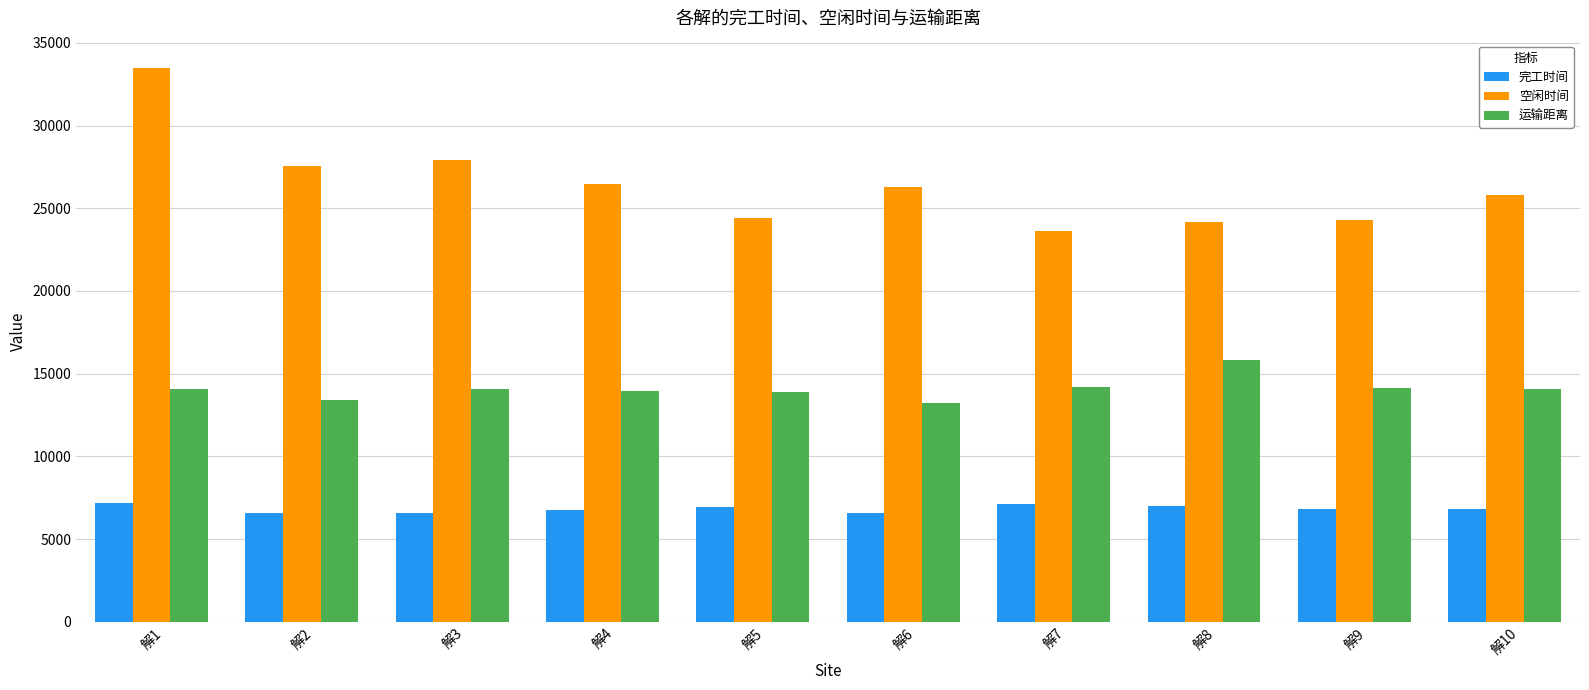

How many categories are shown in the chart?

10